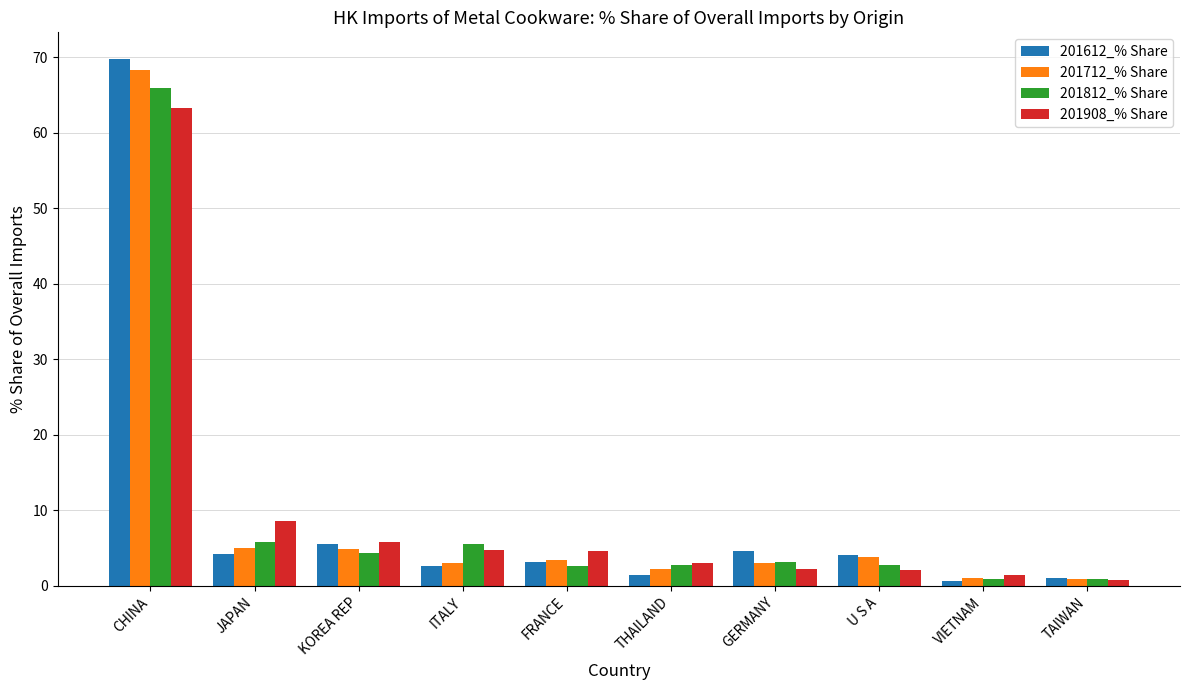

Does the chart contain stacked bars?

No